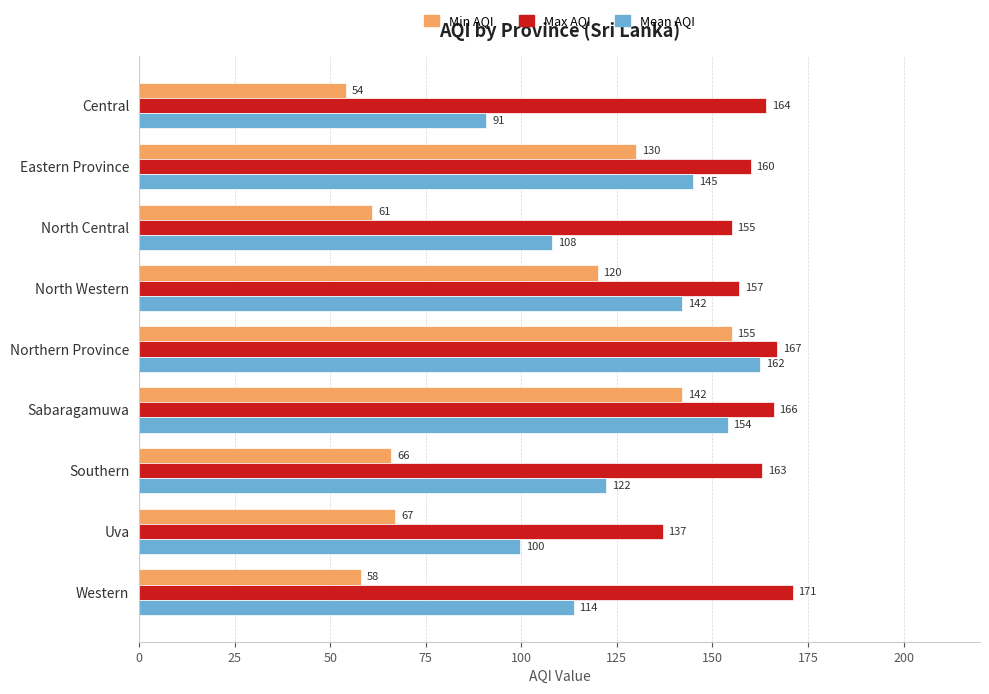

Which series has the largest total across all categories?

Max AQI